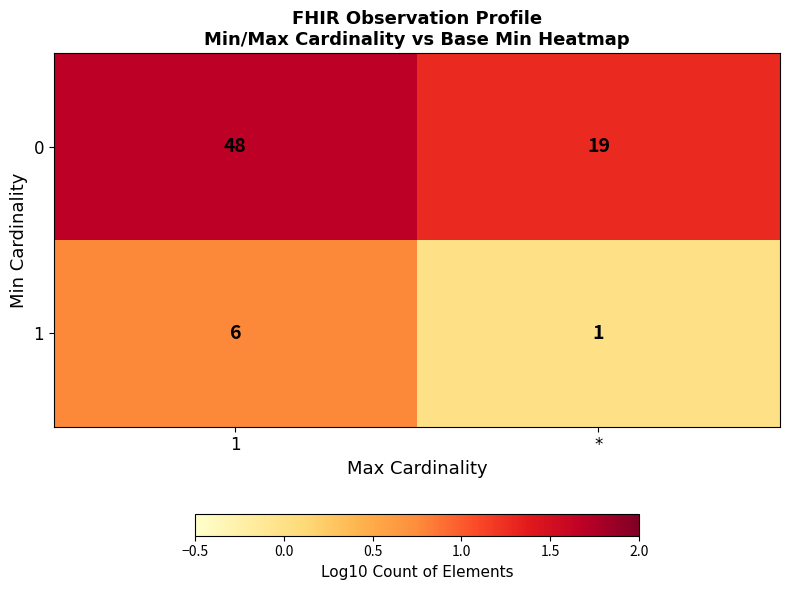

Which series changed the most between 1 and *?

0